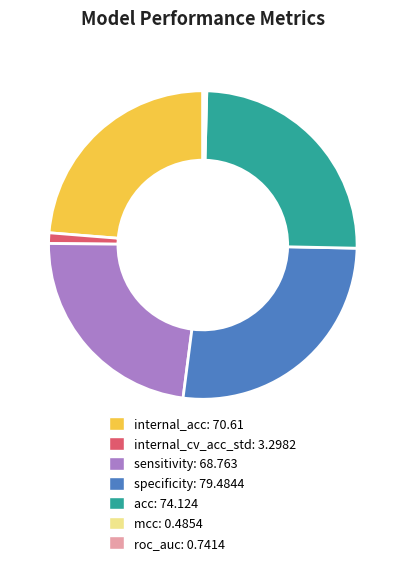

True or false: specificity accounts for 33% of the total.

False